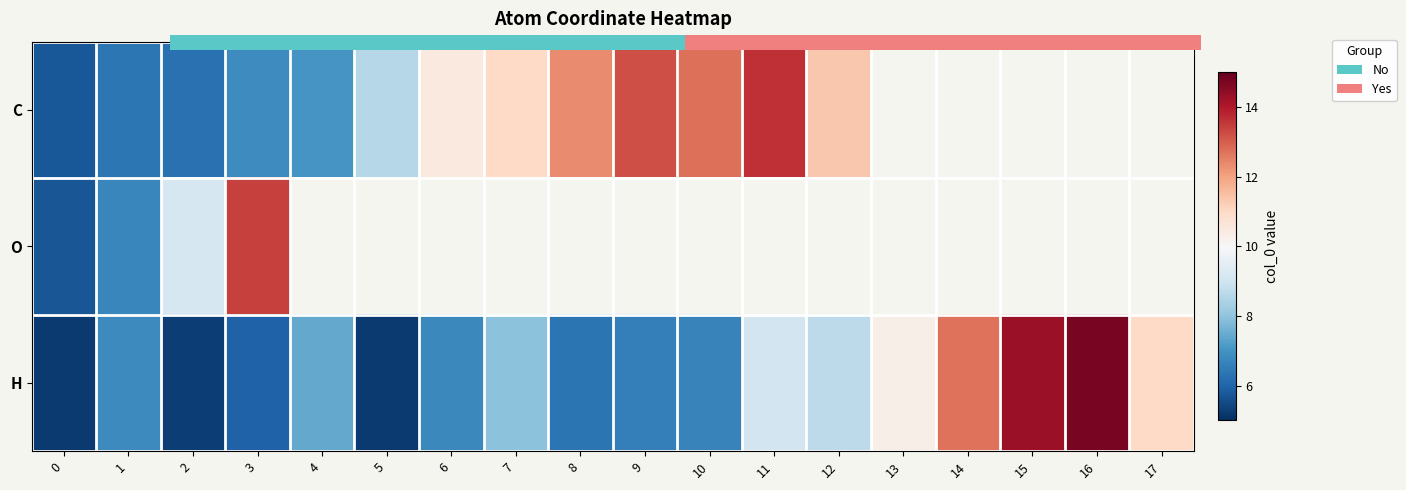

Which category has the highest value in the O series?

3